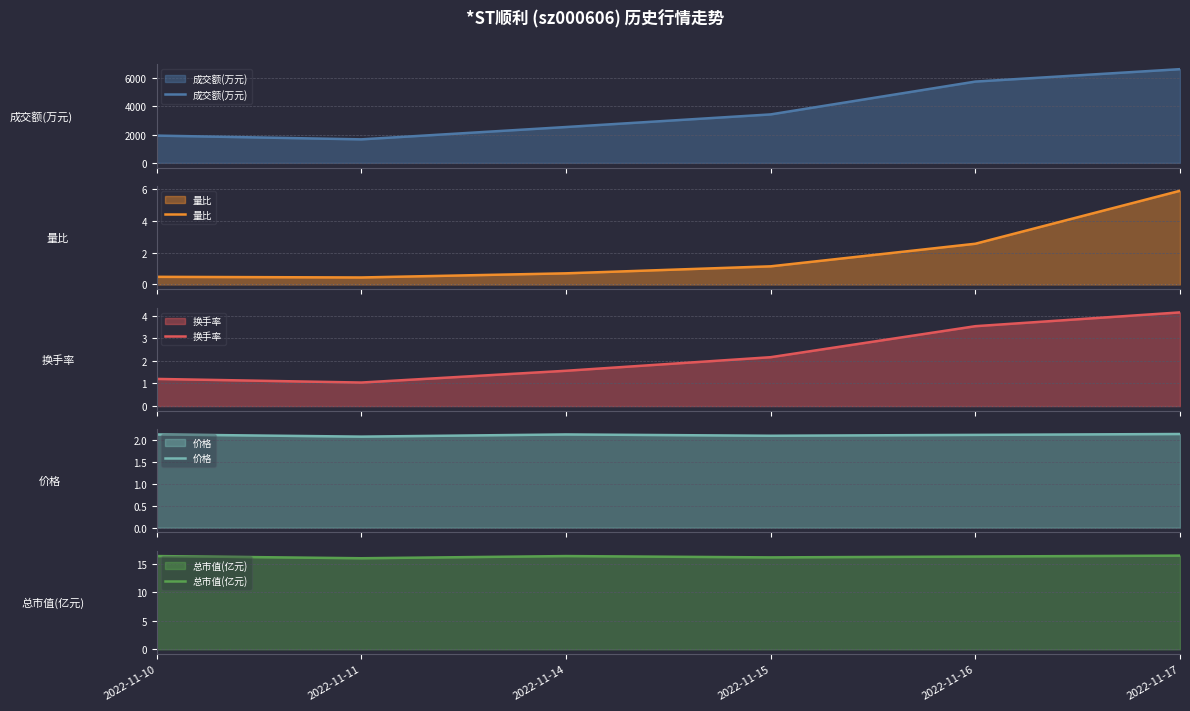

True or false: 成交额(万元) and 换手率 intersect in this chart.

False